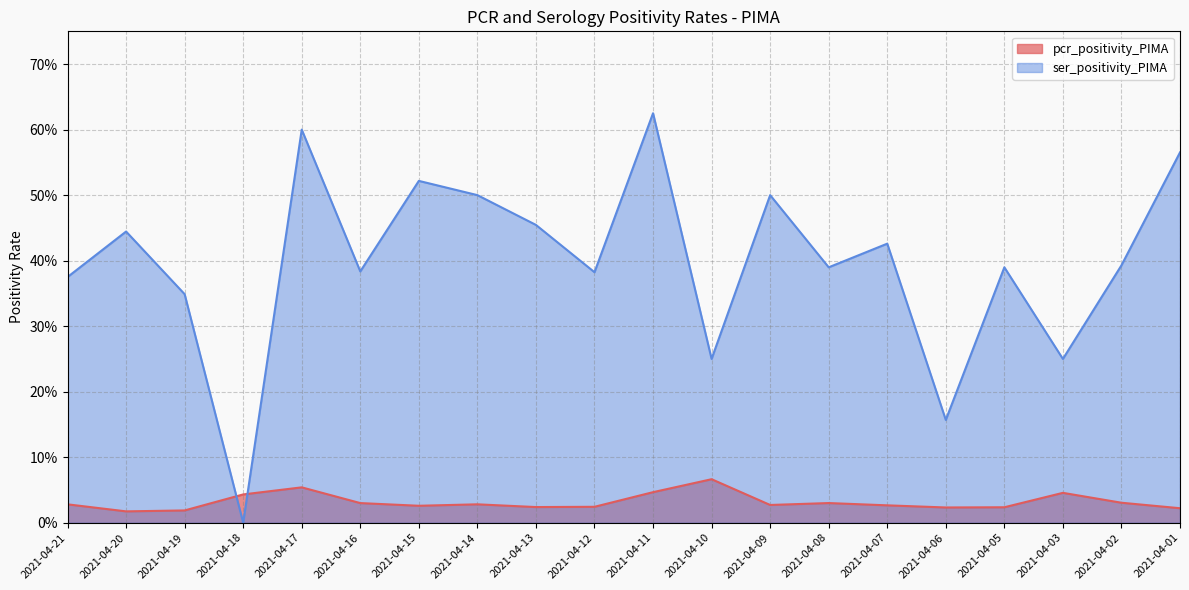

After their last crossing, which series has the higher values: pcr_positivity_PIMA or ser_positivity_PIMA?

ser_positivity_PIMA